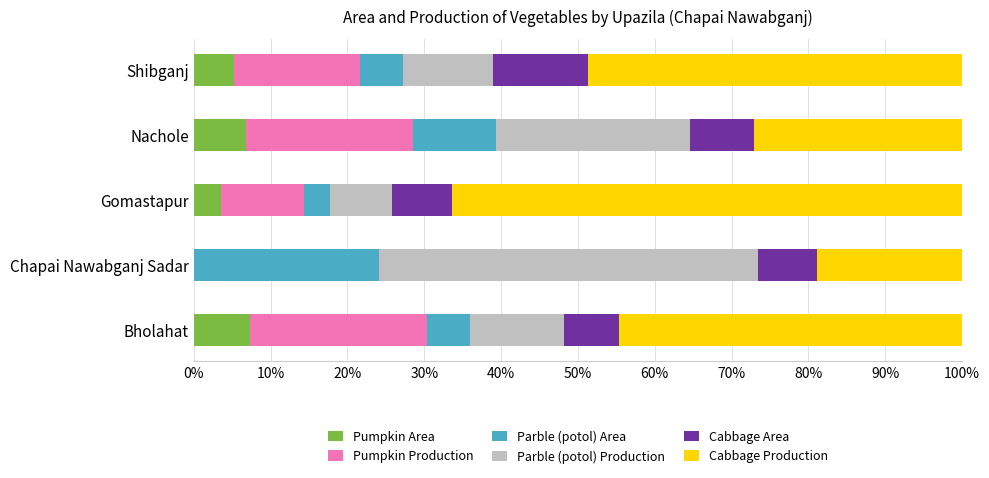

How many distinct data groups are displayed?

6